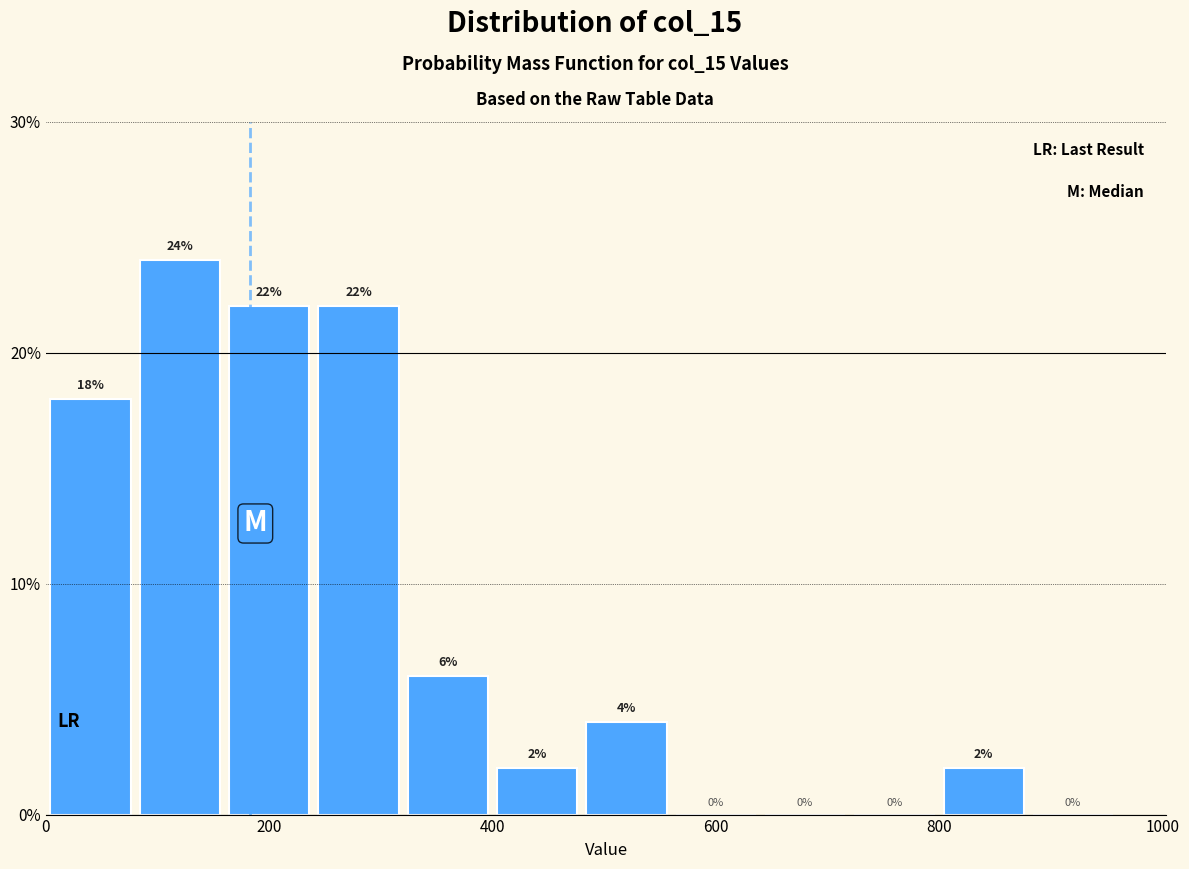

Reading left to right, list every bar in this chart as the range it spans on the x-axis followed by its height.

0 to 80: 18
80 to 160: 24
160 to 240: 22
240 to 320: 22
320 to 400: 6
400 to 480: 2
480 to 560: 4
560 to 640: 0
640 to 720: 0
720 to 800: 0
800 to 880: 2
880 to 960: 0